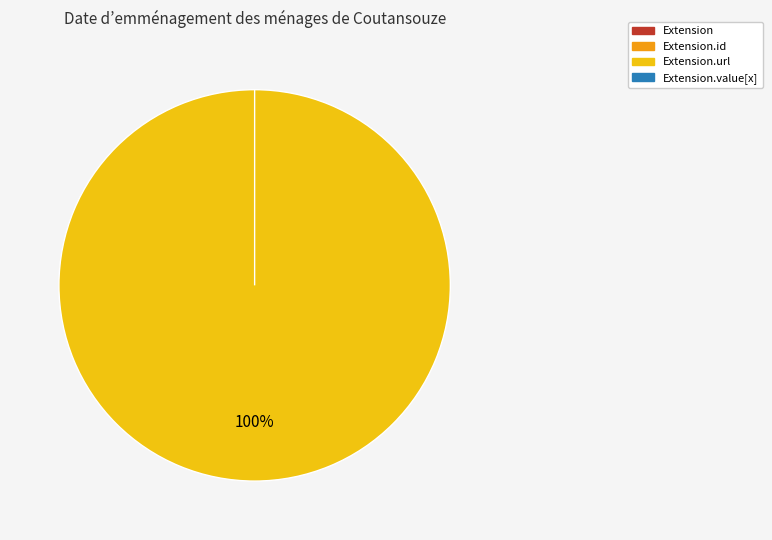

Count the number of slices in the pie.

4